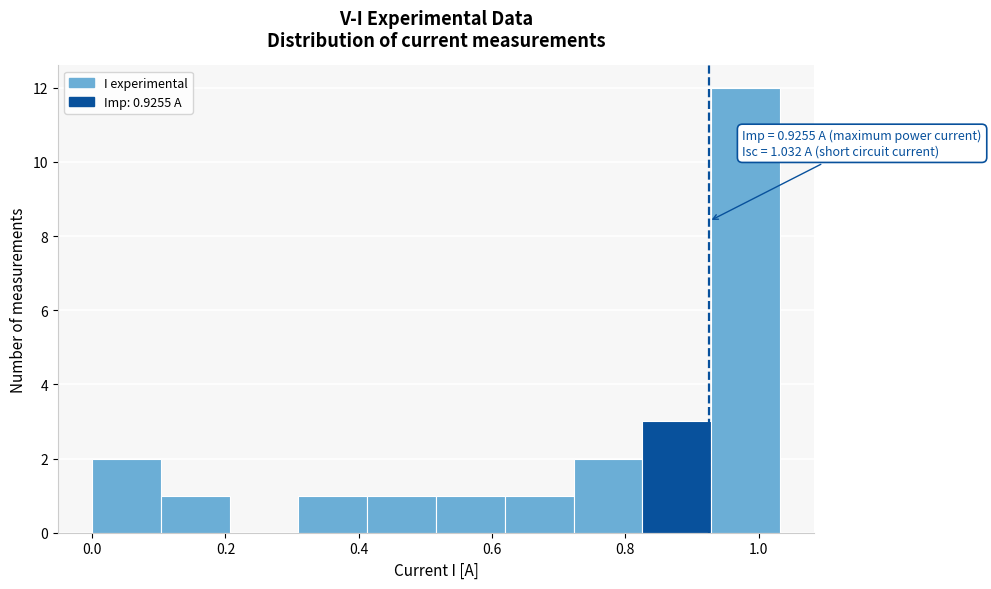

Over which range of the x-axis is the bar tallest?

0.92 to 1.04